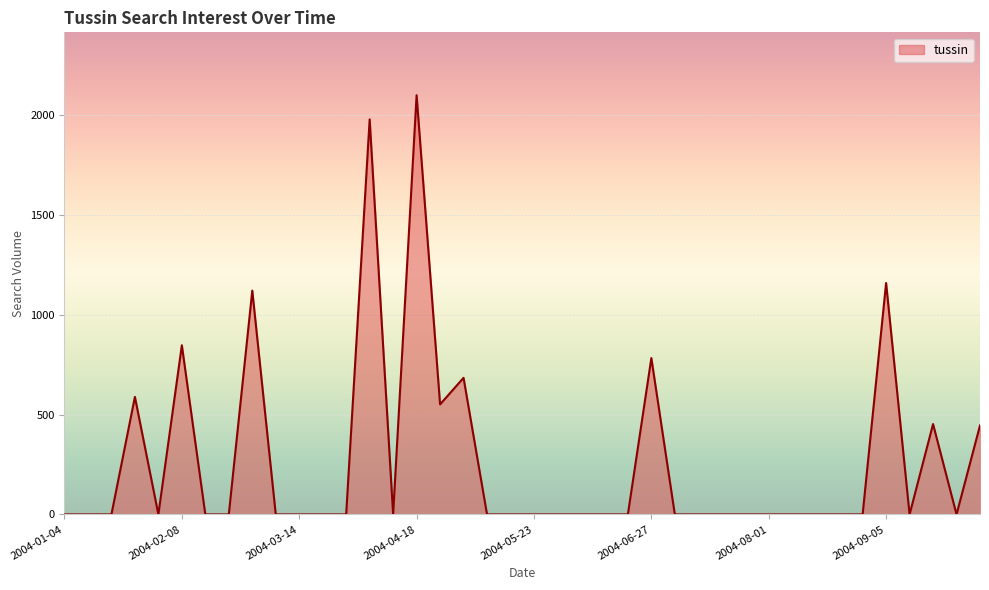

What is the sum of all values?

10713.6